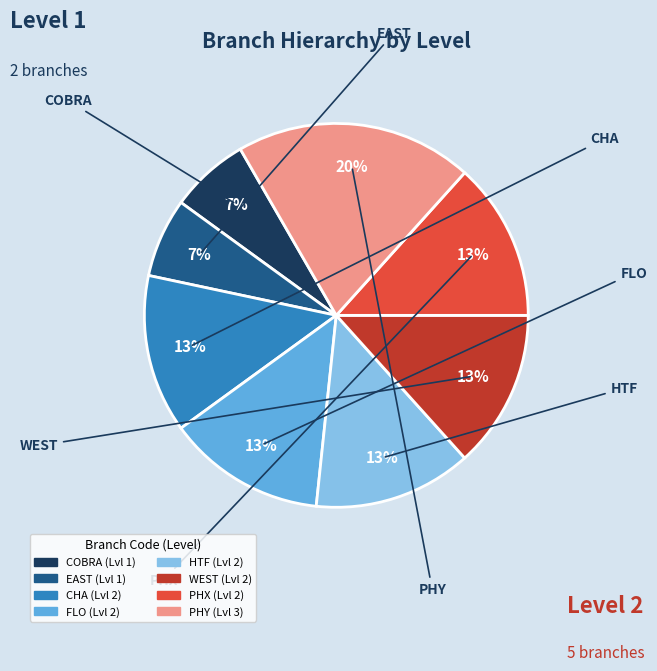

Does PHX account for over 50% of the chart?

No